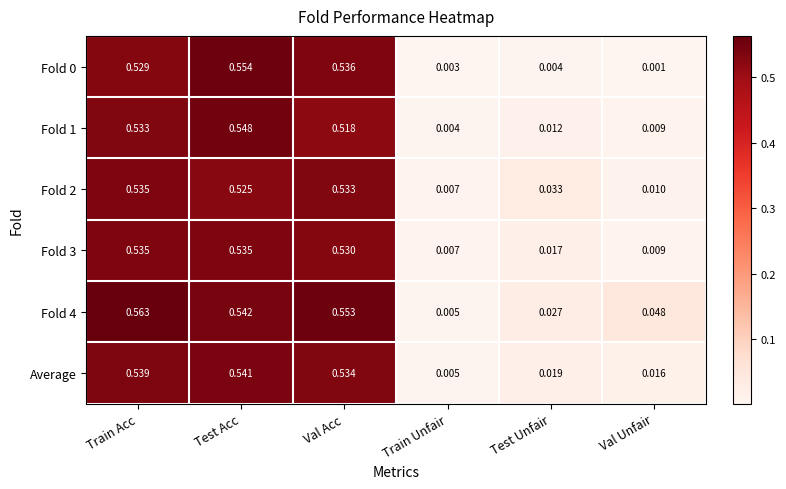

Which category has the lowest value across all series?

Val Unfair